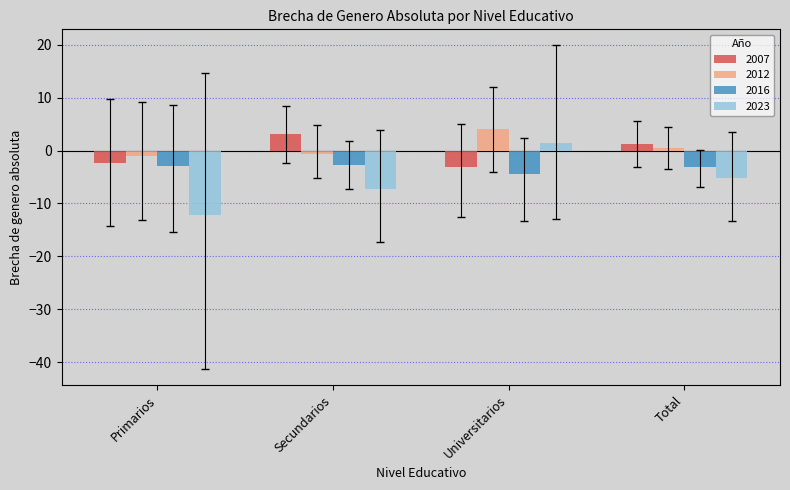

At how many categories does at least one series exceed -4?

4